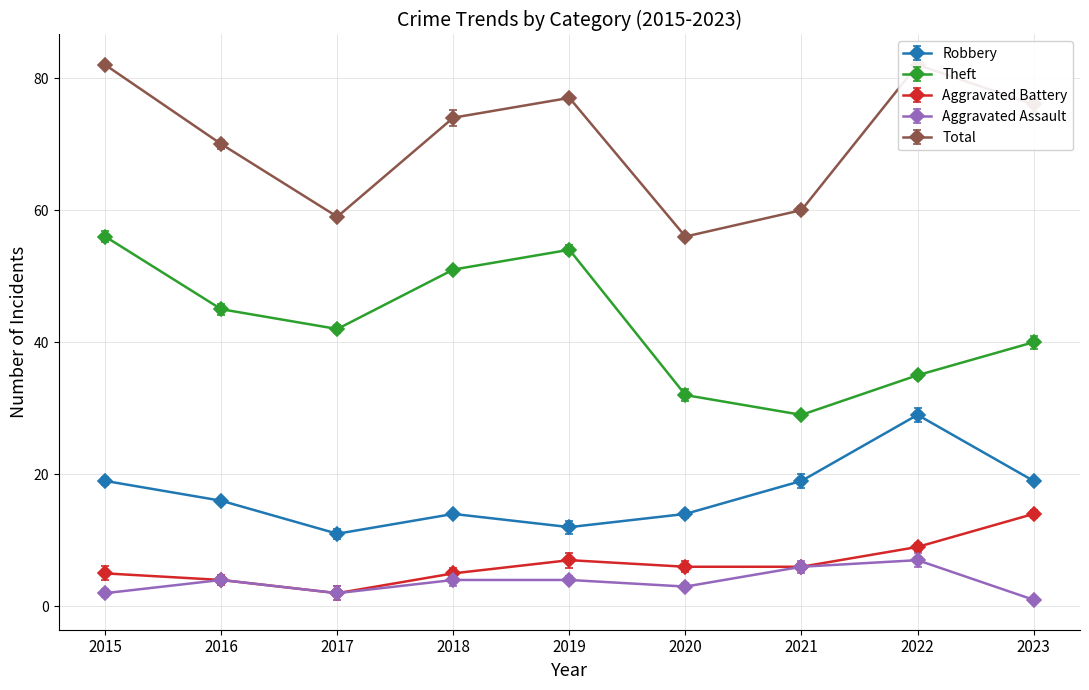

At how many categories does at least one series exceed 37?

9